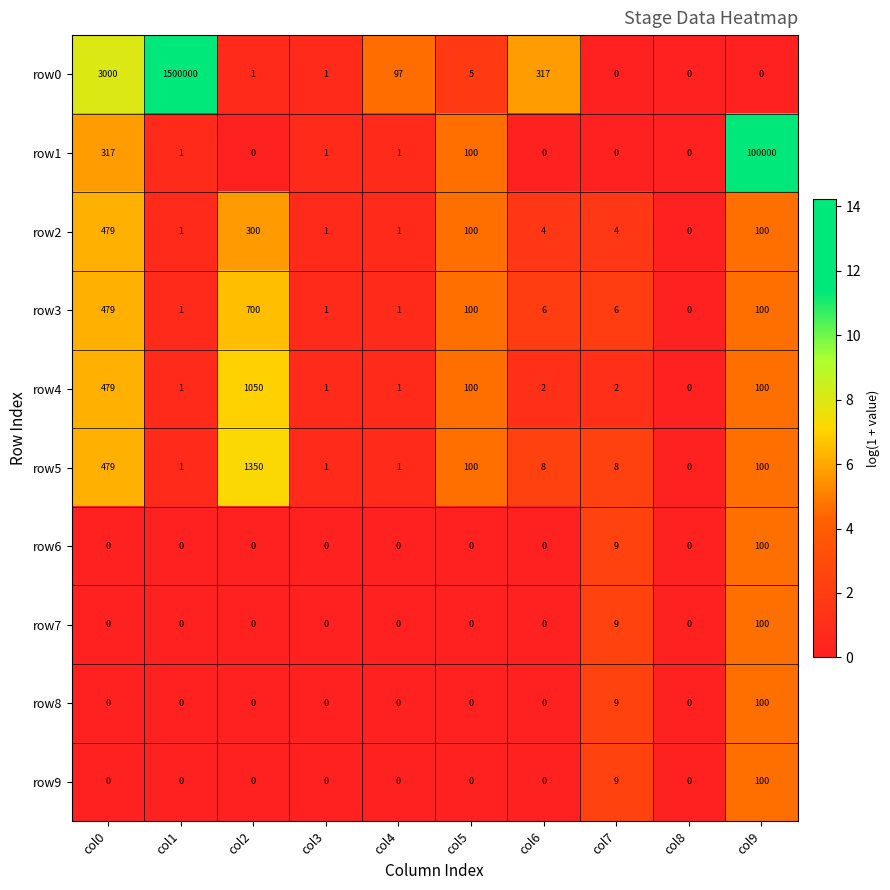

At which label does row8 reach its peak?

col9